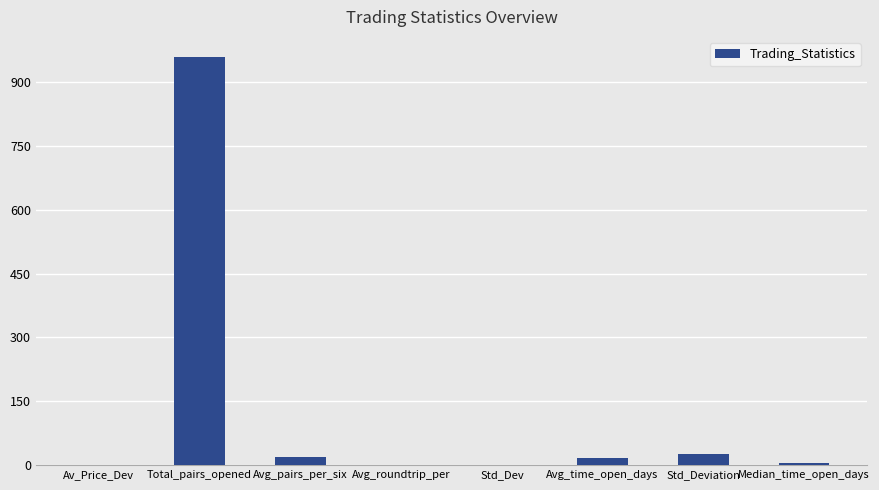

What is the difference between the values at Av_Price_Dev and Avg_roundtrip_per?

0.3